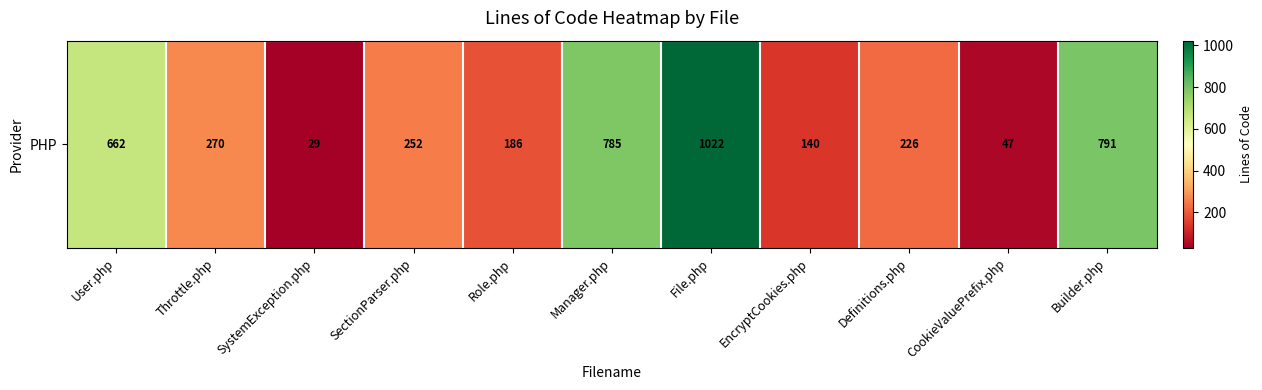

The value at Definitions.php is 311. True or false?

False